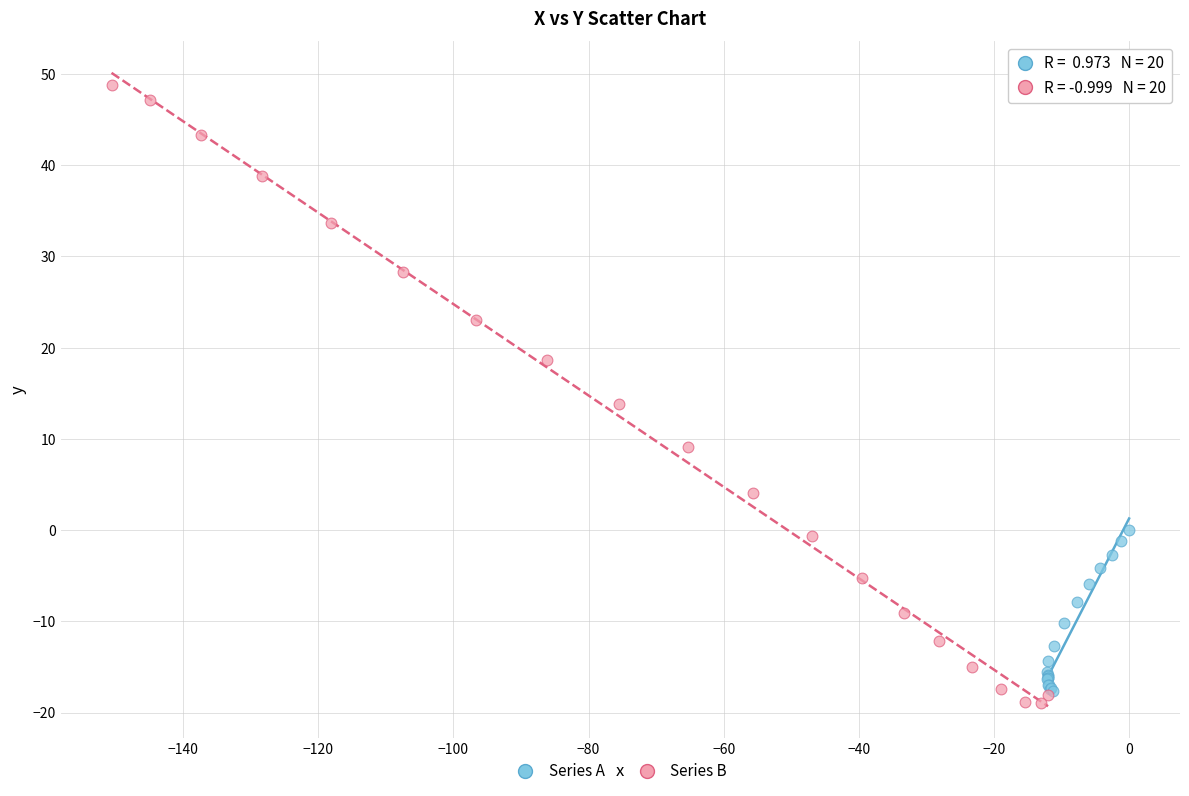

Which series reaches the minimum Y coordinate?

Series B